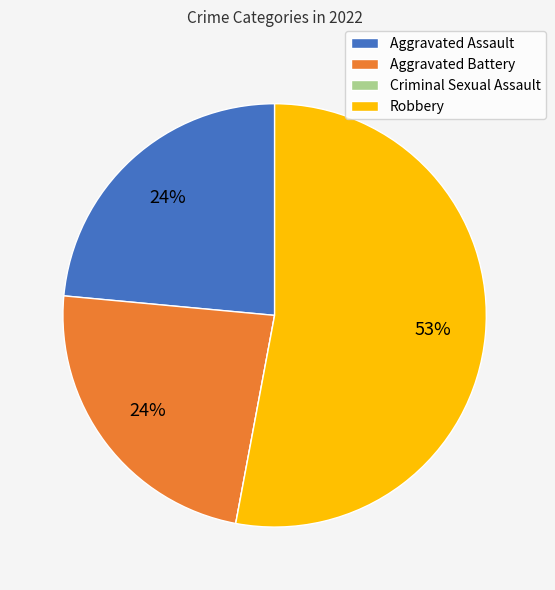

True or false: Aggravated Assault accounts for 24% of the total.

True